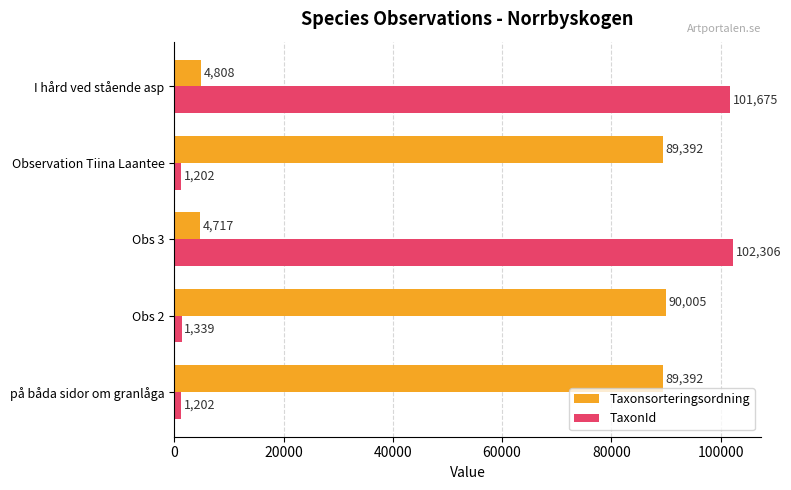

At Observation Tiina Laantee, list the series in order from largest to smallest.

Taxonsorteringsordning, TaxonId